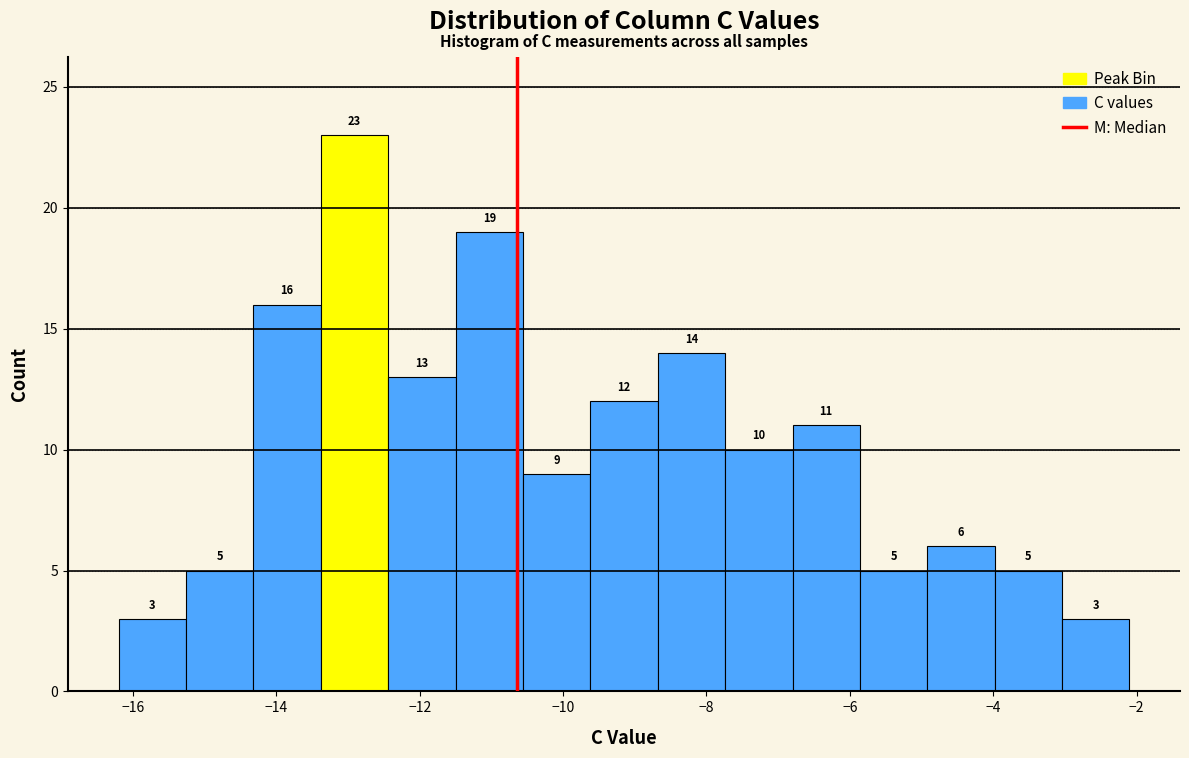

Reading left to right, list every bar in this chart as the range it spans on the x-axis followed by its height. The bar edges are not printed on the chart, so give them approximately, as read against the axis.

-16.20 to -15.26: 3
-15.26 to -14.32: 5
-14.32 to -13.38: 16
-13.38 to -12.44: 23
-12.44 to -11.50: 13
-11.50 to -10.56: 19
-10.56 to -9.62: 9
-9.62 to -8.68: 12
-8.68 to -7.74: 14
-7.74 to -6.80: 10
-6.80 to -5.86: 11
-5.86 to -4.92: 5
-4.92 to -3.98: 6
-3.98 to -3.04: 5
-3.04 to -2.10: 3